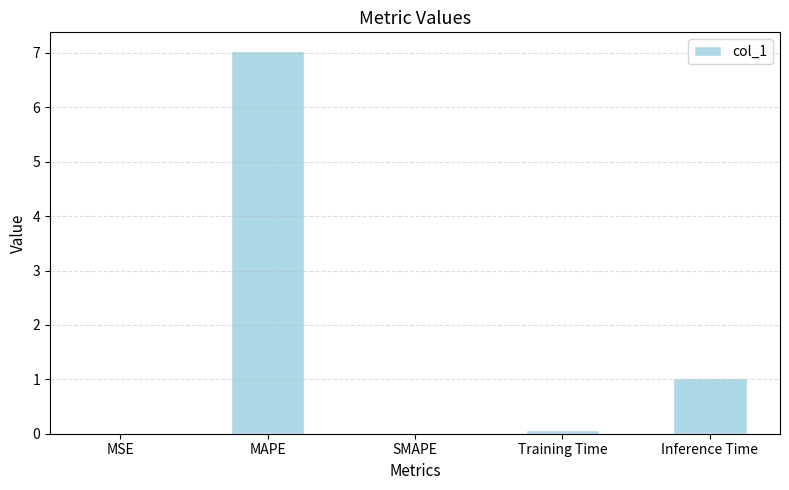

The chart shows a value of 0.0 at MSE. True or false?

True